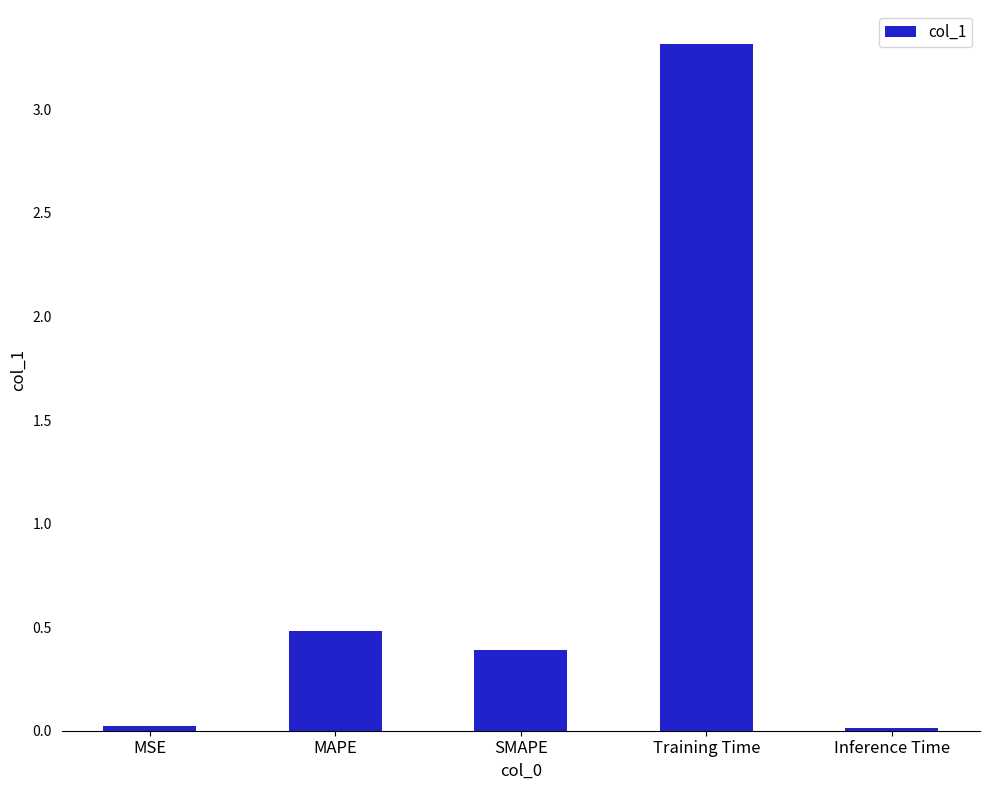

Which label corresponds to the largest value in the chart?

Training Time